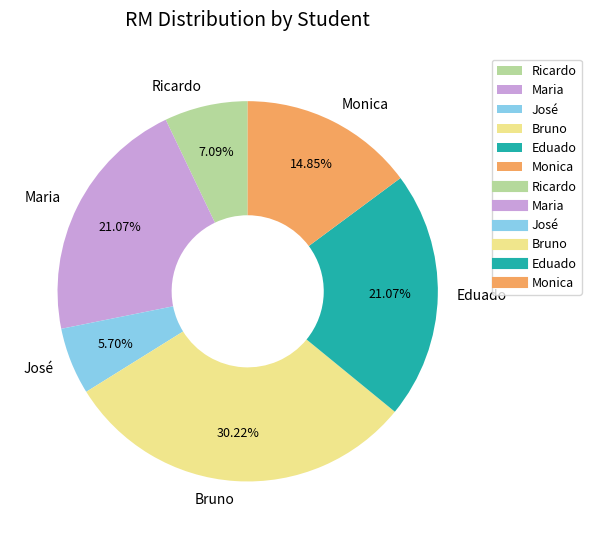

To the nearest percent, what is the difference between the largest and smallest slice percentages?

25%